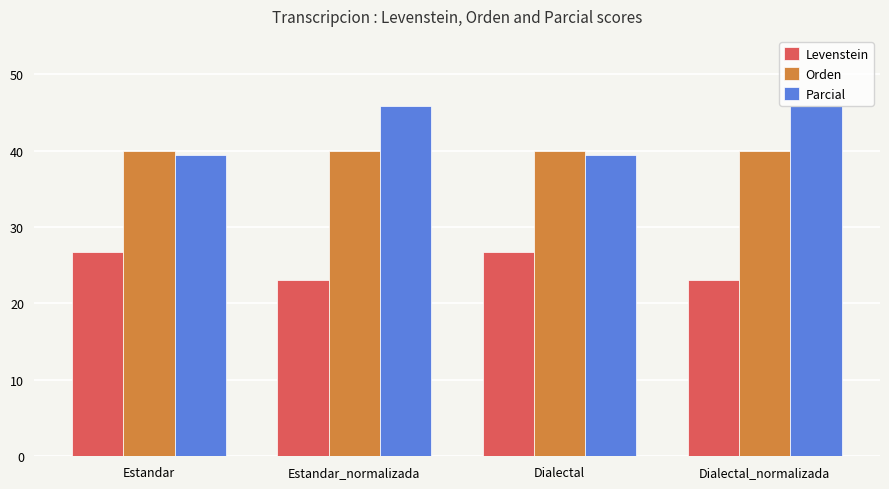

How many values in the Levenstein series are below 26?

2